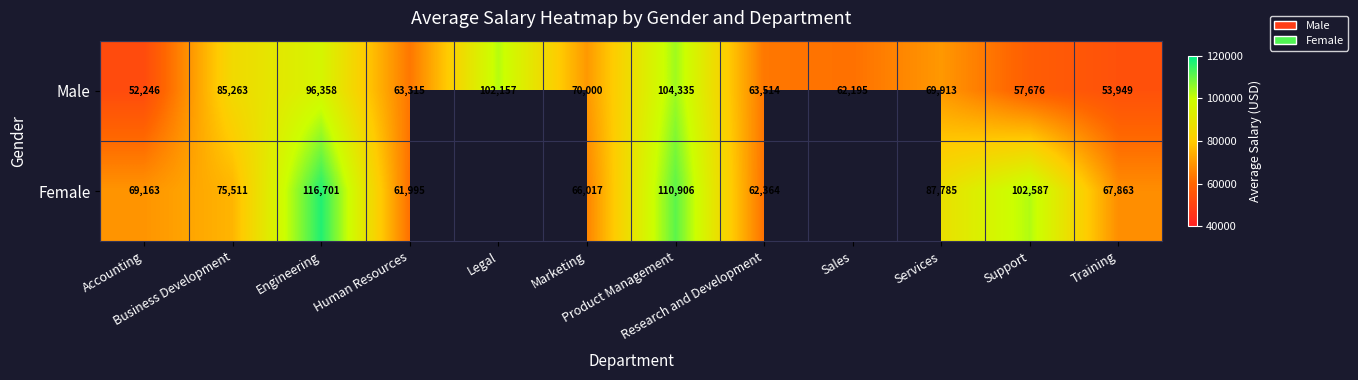

The Female series shows 160938.2 at Support. True or false?

False